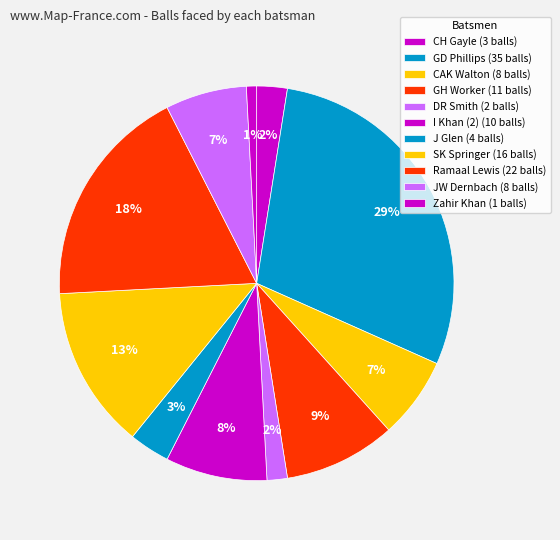

How many segments does this pie chart have?

11